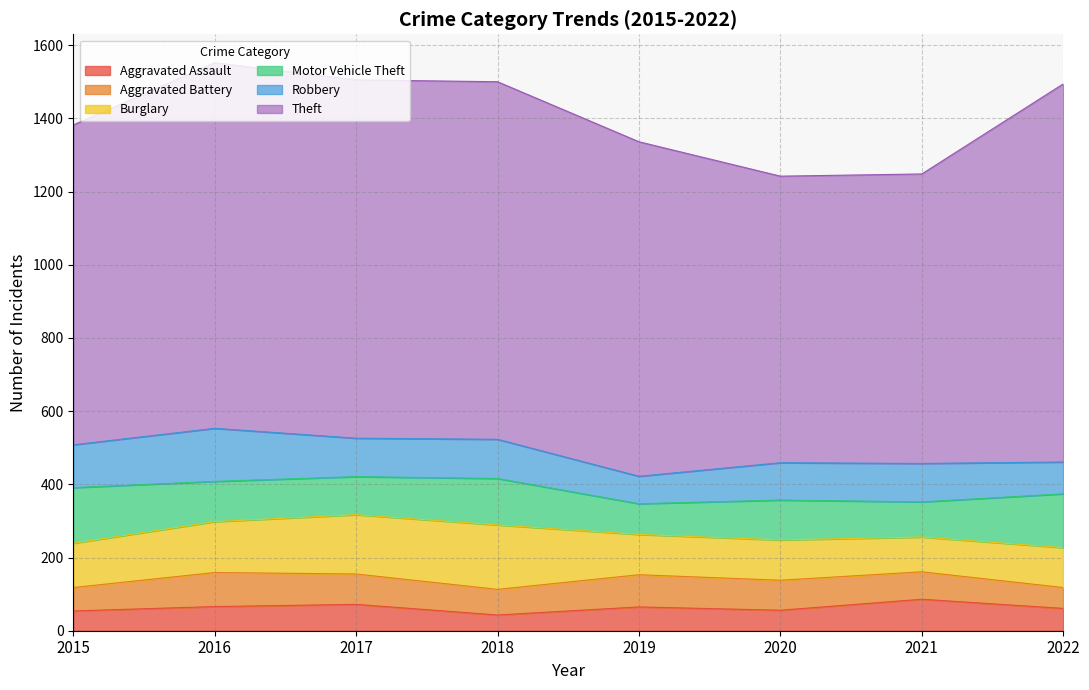

At which category does the chart reach its peak across all series?

2022